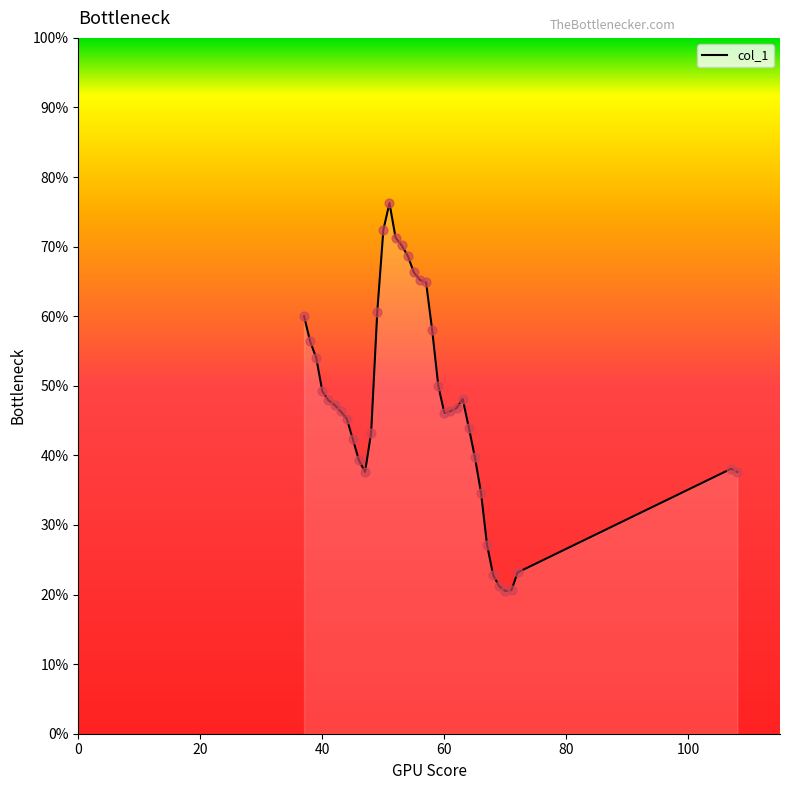

Is this an area chart (filled region under the line)?

Yes